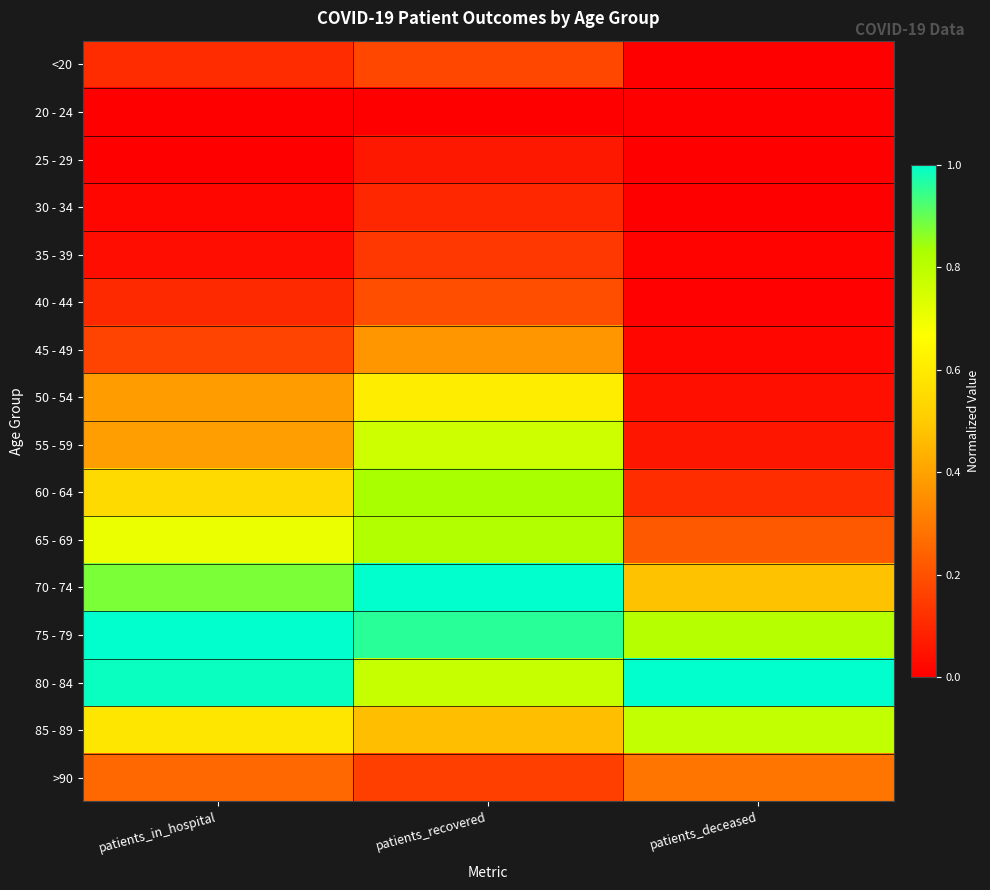

Reading left to right, transcribe all the data shown in this chart.

<20: patients_in_hospital=0.1	patients_recovered=0.2	patients_deceased=0.0
20 - 24: patients_in_hospital=0.0	patients_recovered=0.0	patients_deceased=0.0
25 - 29: patients_in_hospital=0.0	patients_recovered=0.1	patients_deceased=0.0
30 - 34: patients_in_hospital=0.0	patients_recovered=0.1	patients_deceased=0.0
35 - 39: patients_in_hospital=0.0	patients_recovered=0.1	patients_deceased=0.0
40 - 44: patients_in_hospital=0.1	patients_recovered=0.2	patients_deceased=0.0
45 - 49: patients_in_hospital=0.2	patients_recovered=0.4	patients_deceased=0.0
50 - 54: patients_in_hospital=0.4	patients_recovered=0.6	patients_deceased=0.0
55 - 59: patients_in_hospital=0.4	patients_recovered=0.8	patients_deceased=0.1
60 - 64: patients_in_hospital=0.5	patients_recovered=0.8	patients_deceased=0.1
65 - 69: patients_in_hospital=0.7	patients_recovered=0.8	patients_deceased=0.2
70 - 74: patients_in_hospital=0.9	patients_recovered=1.0	patients_deceased=0.5
75 - 79: patients_in_hospital=1.0	patients_recovered=1.0	patients_deceased=0.8
80 - 84: patients_in_hospital=1.0	patients_recovered=0.8	patients_deceased=1.0
85 - 89: patients_in_hospital=0.6	patients_recovered=0.5	patients_deceased=0.8
>90: patients_in_hospital=0.3	patients_recovered=0.2	patients_deceased=0.3